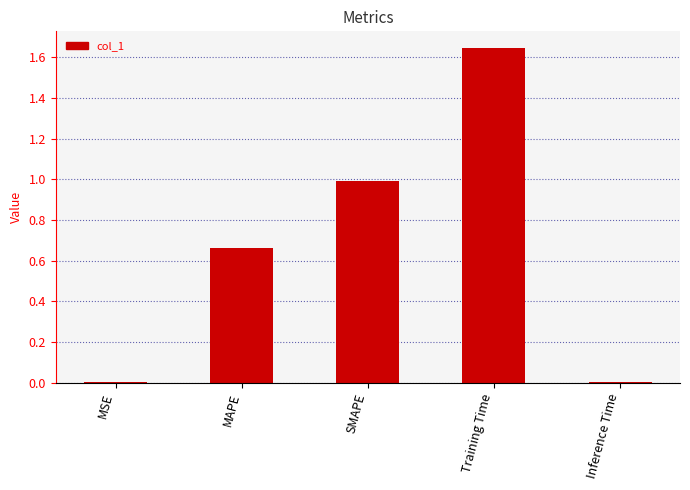

Which category has the highest value across all series?

Training Time